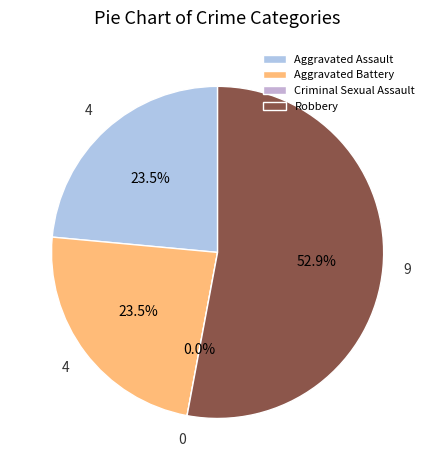

Which category has the smallest portion of the pie?

Criminal Sexual Assault